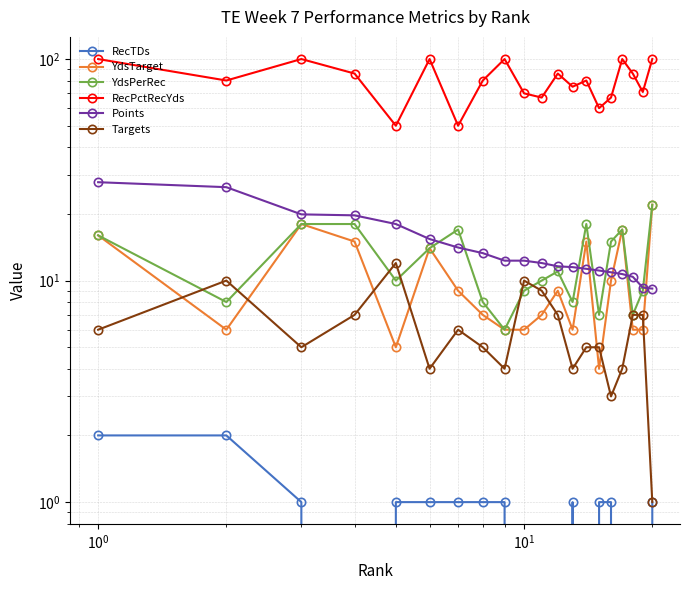

How many data points does each series have?

20